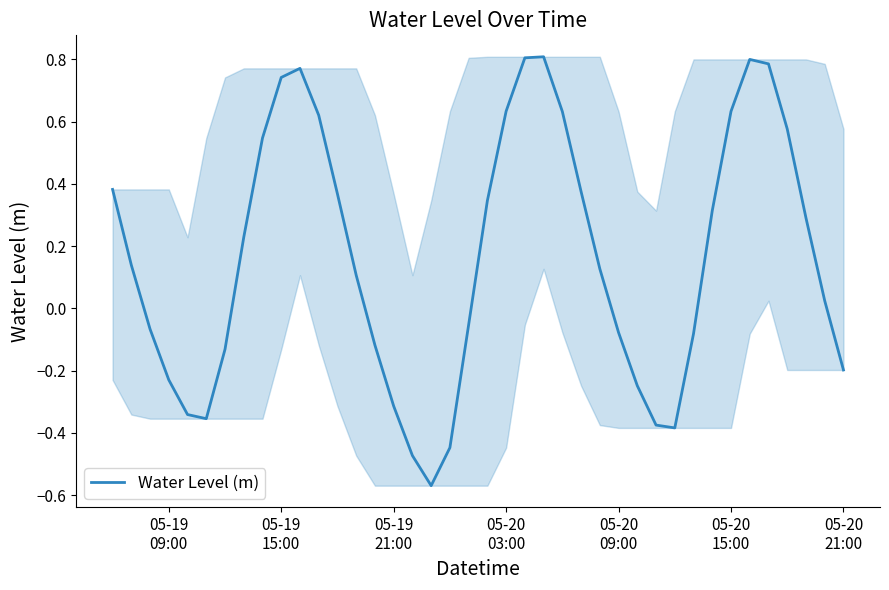

What is the difference between the maximum and minimum values?

1.4